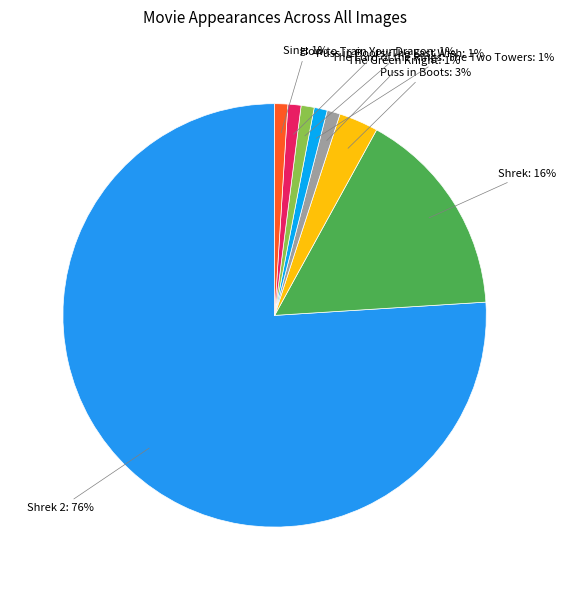

Is there any slice that represents more than half of the pie?

Yes